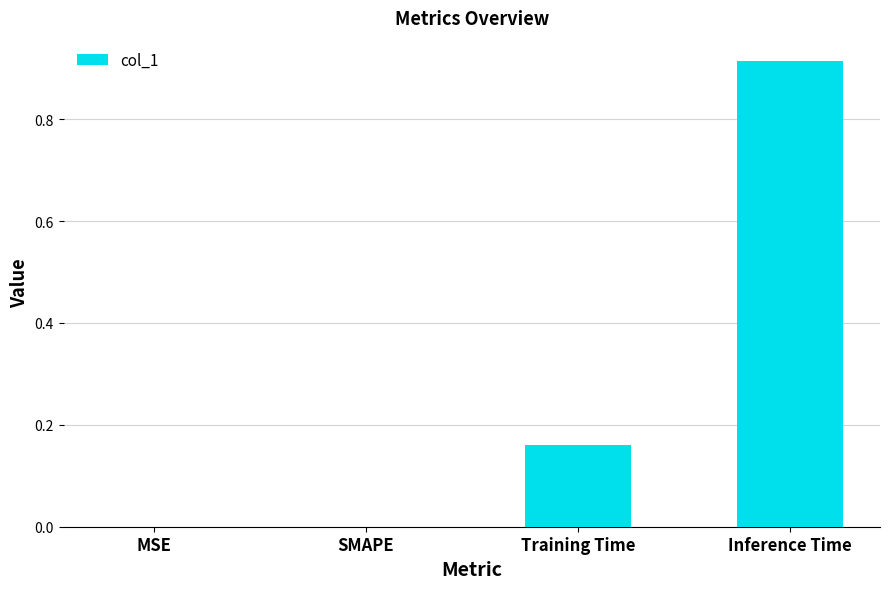

What is the change in value from SMAPE to Training Time?

+0.2